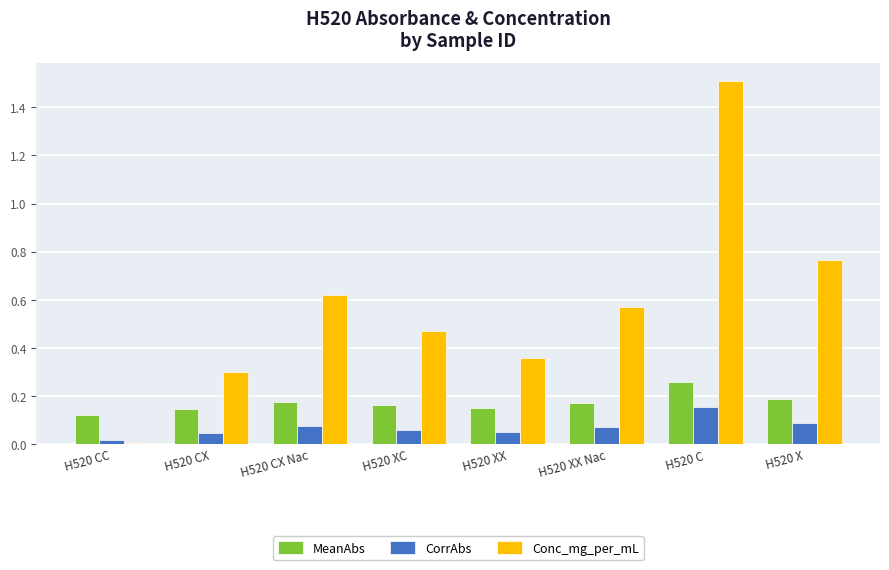

The value of Conc_mg_per_mL at H520 CC is 0.0. True or false?

True